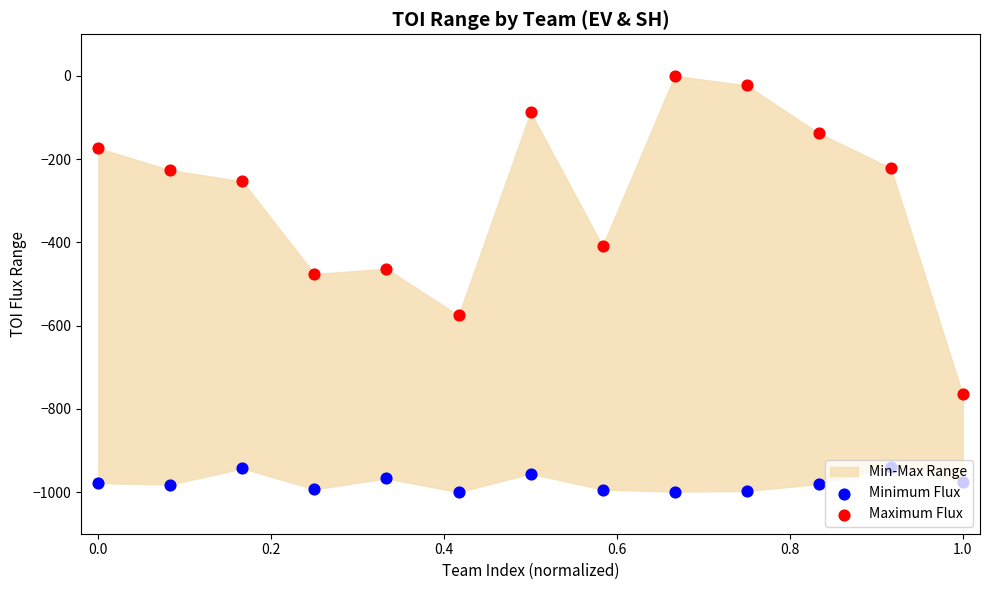

Which series contains the lowest Y value?

Minimum Flux